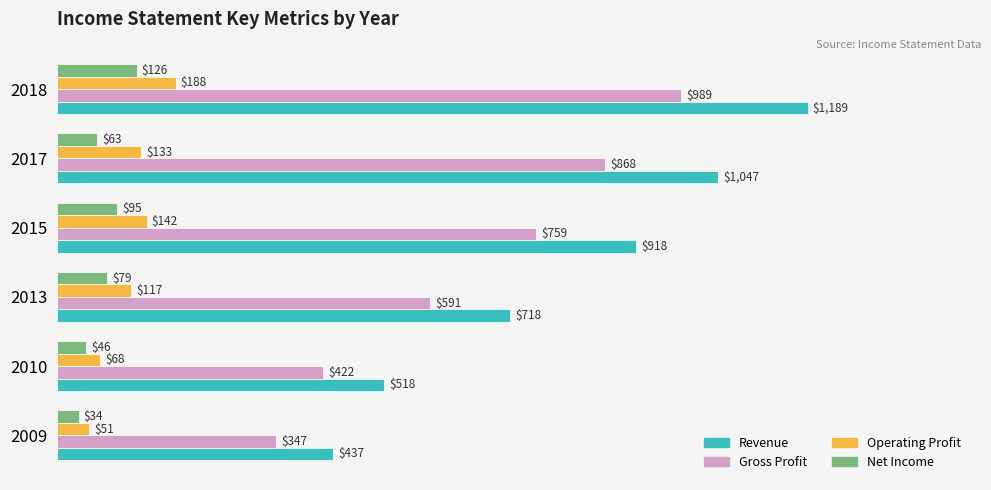

Rank the series by their maximum value, from highest to lowest.

Revenue, Gross Profit, Operating Profit, Net Income